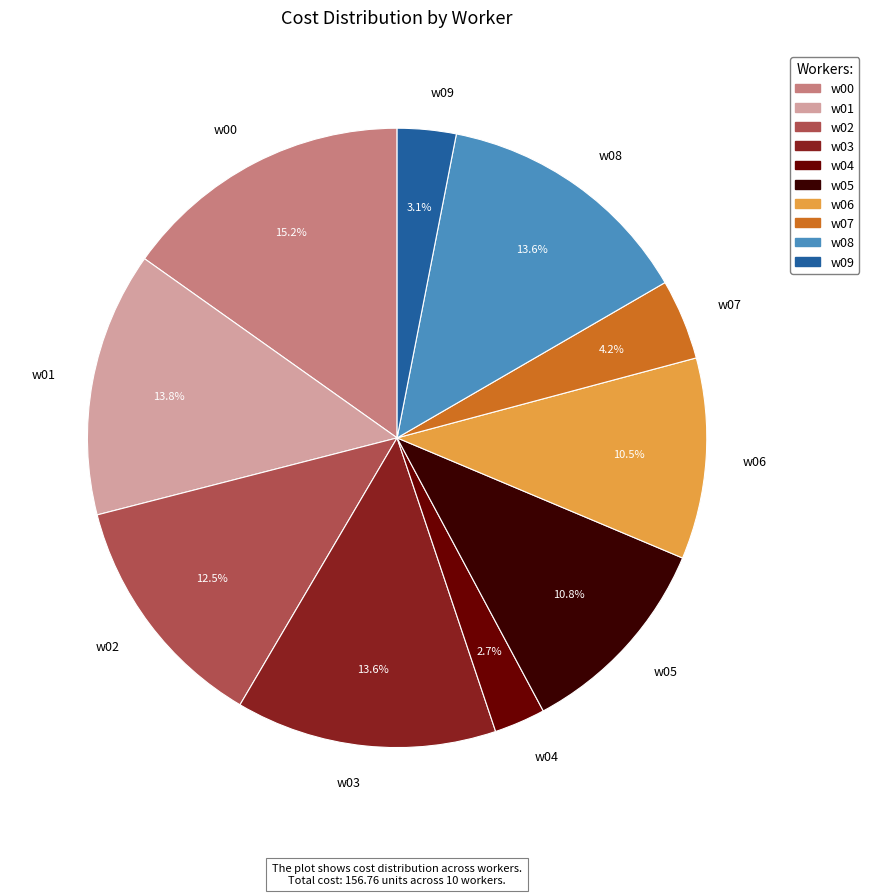

The w00 slice represents 2% of the pie. True or false?

False